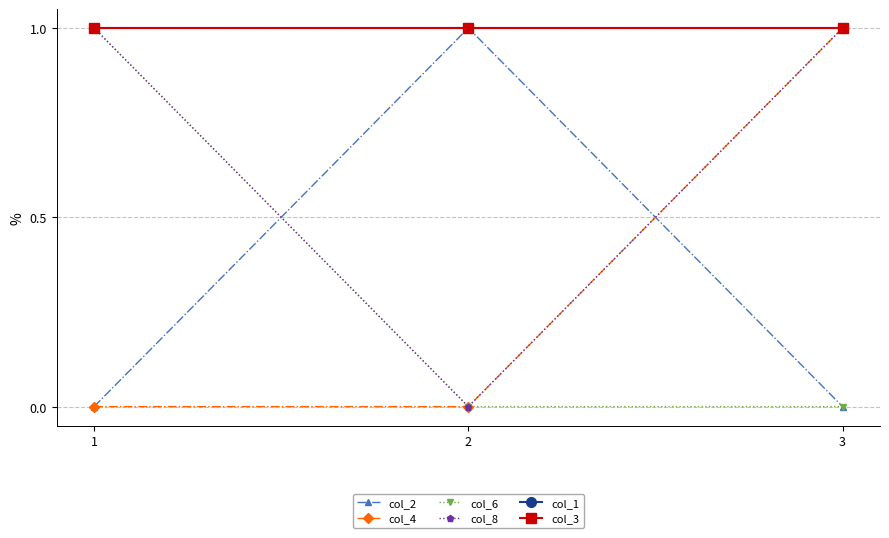

List the series in order of their peak value, lowest first.

col_2, col_4, col_6, col_8, col_1, col_3